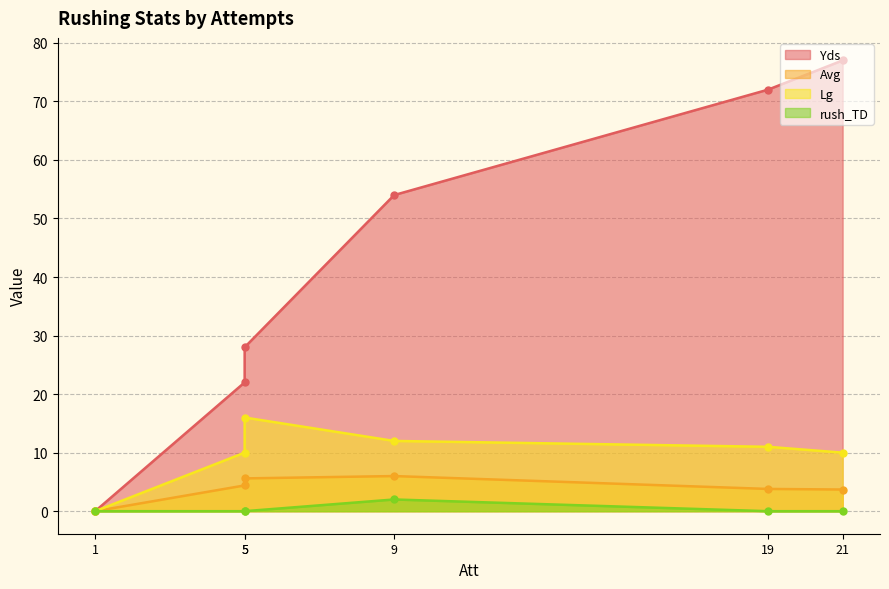

Which category has the highest value in the Yds series?

21